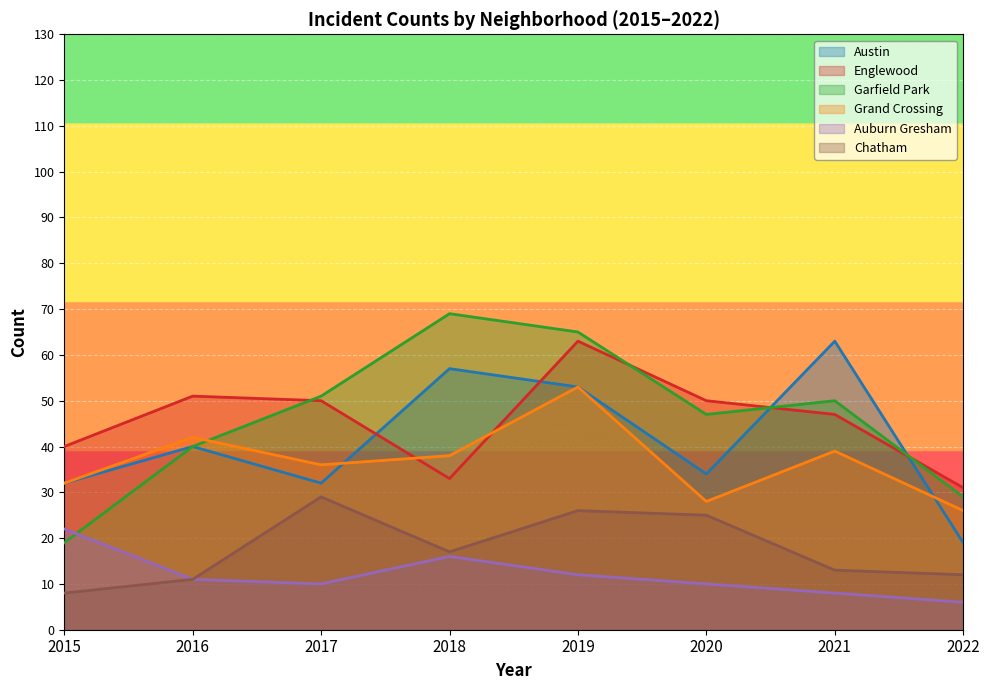

How many lines are shown in the chart?

6